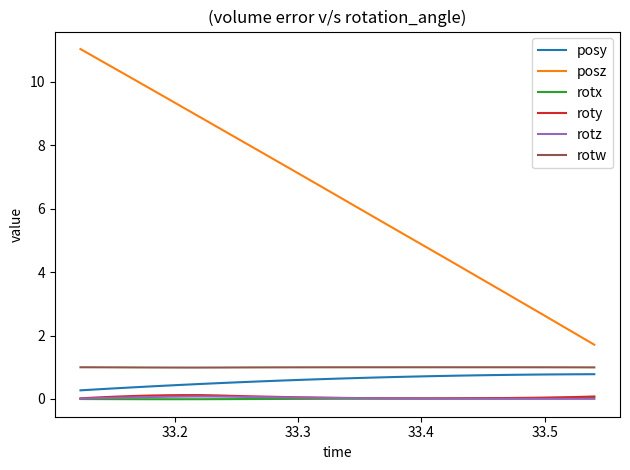

Which series has the largest total across all categories?

posz